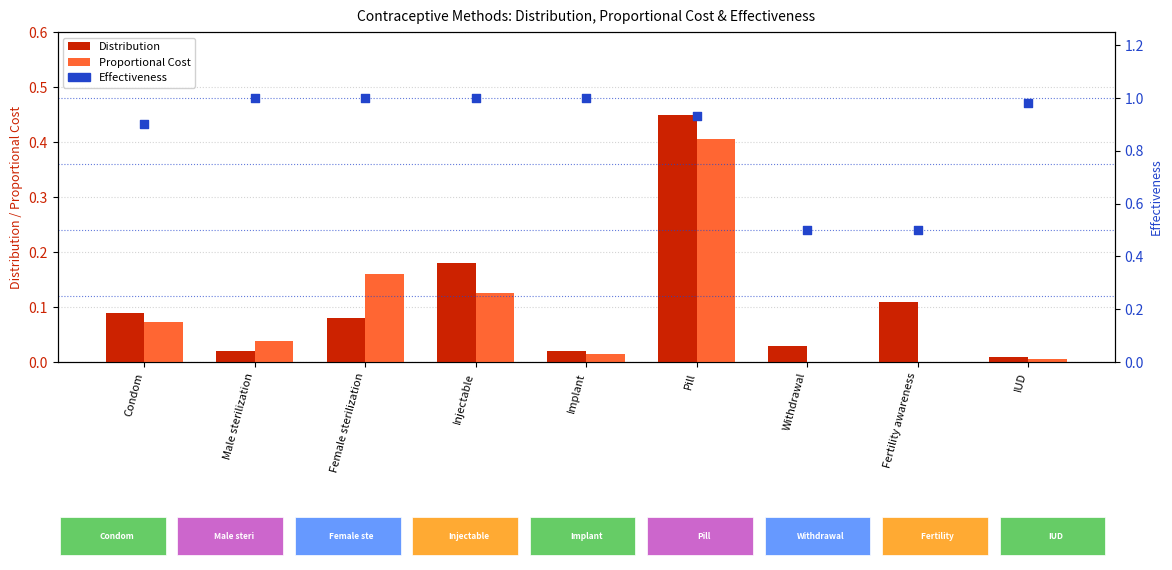

What is the total value across all series at Pill?

1.8